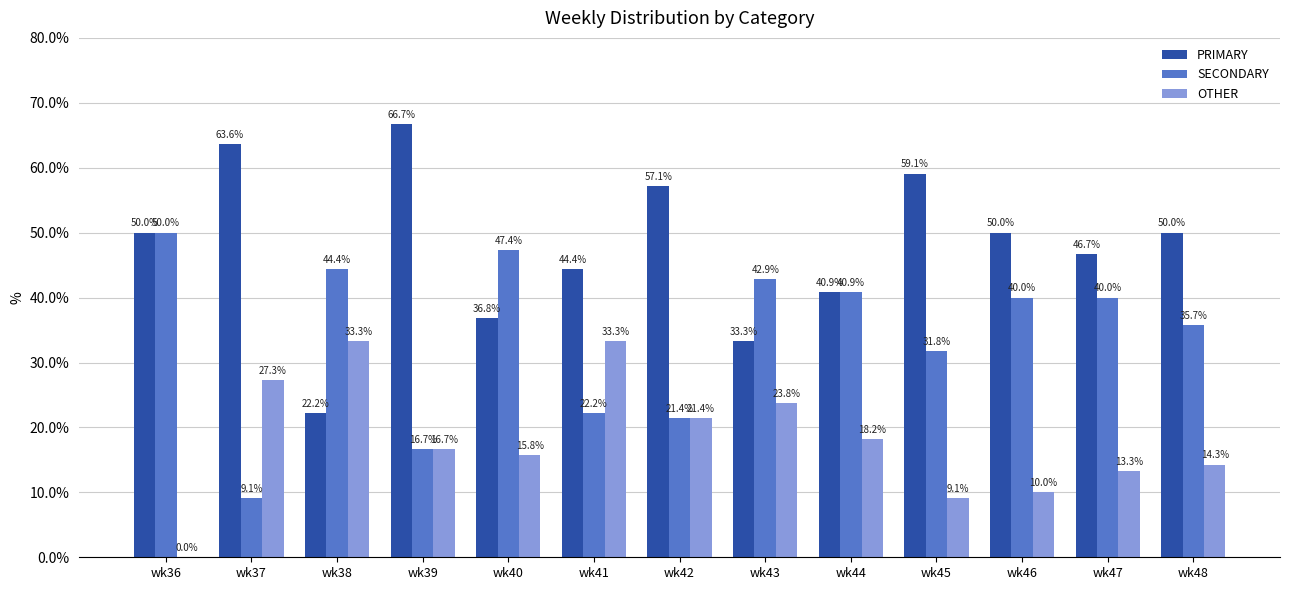

What is the maximum value for PRIMARY?

66.7